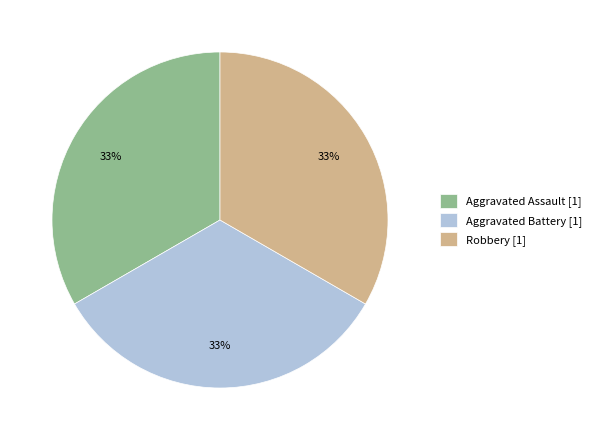

Does Robbery [1] account for over 50% of the chart?

No